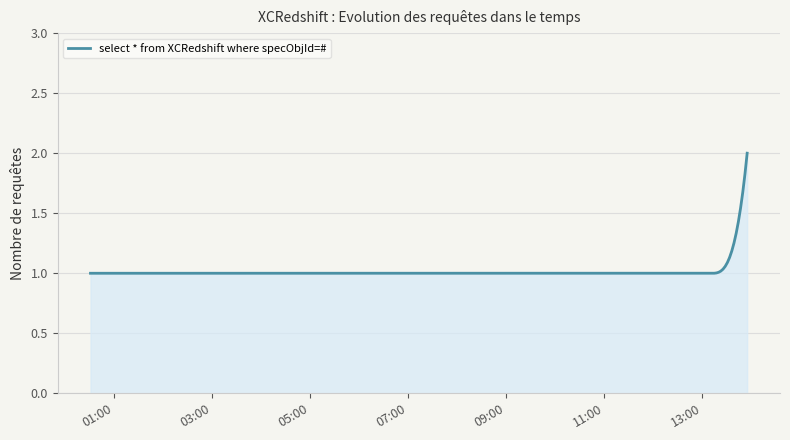

What is the greatest value displayed?

2.0